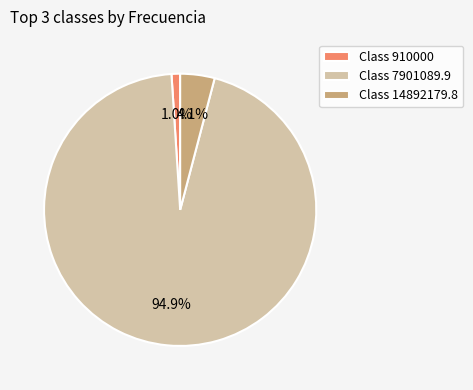

Which slice is the largest?

Class 7901089.9